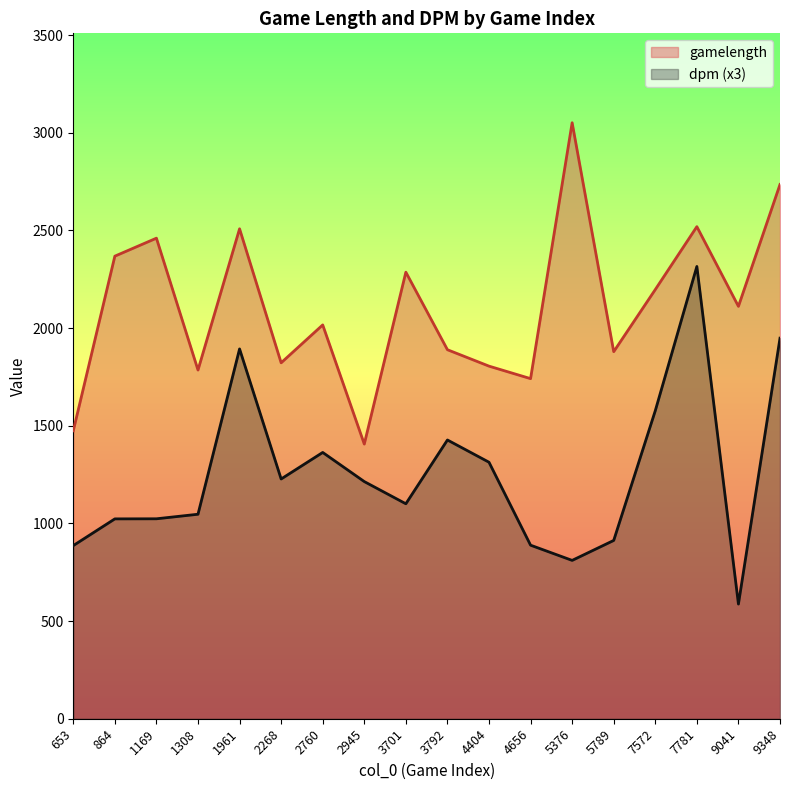

At which category does dpm reach its first local peak?

1961